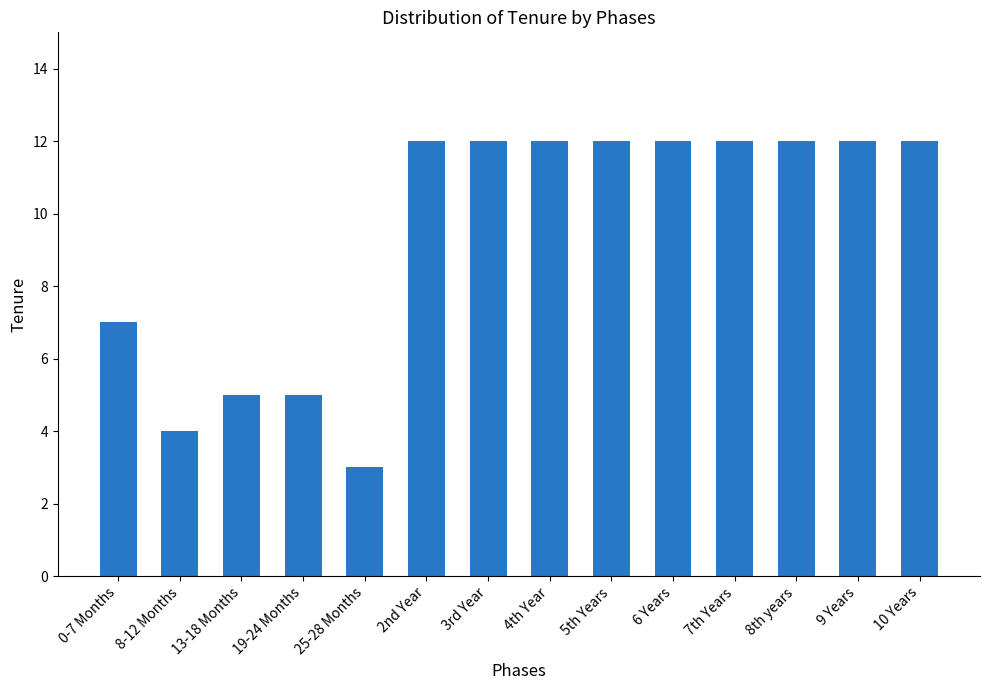

What is the minimum value shown in the chart?

3